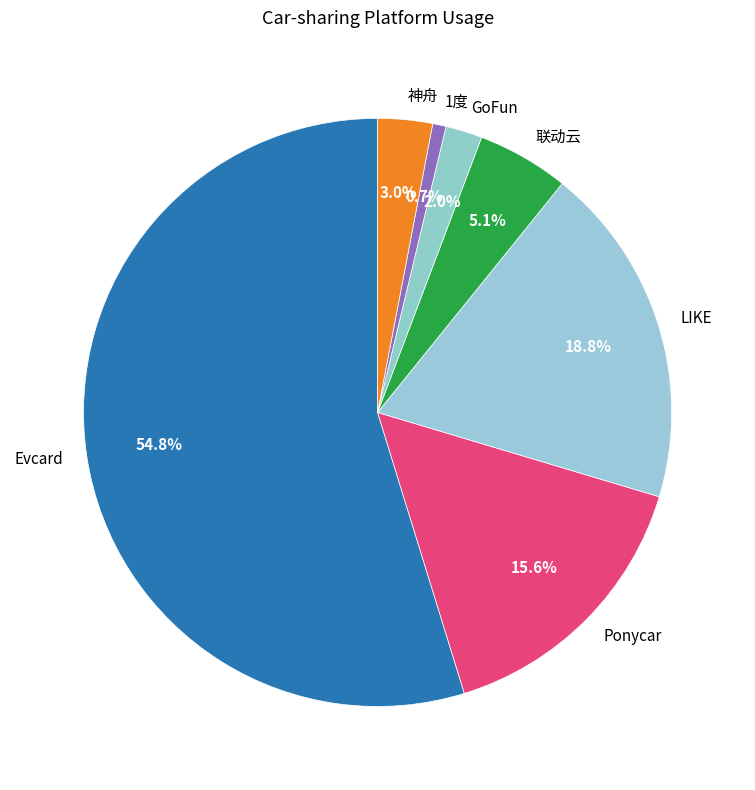

To the nearest percent, what portion does GoFun represent?

2%